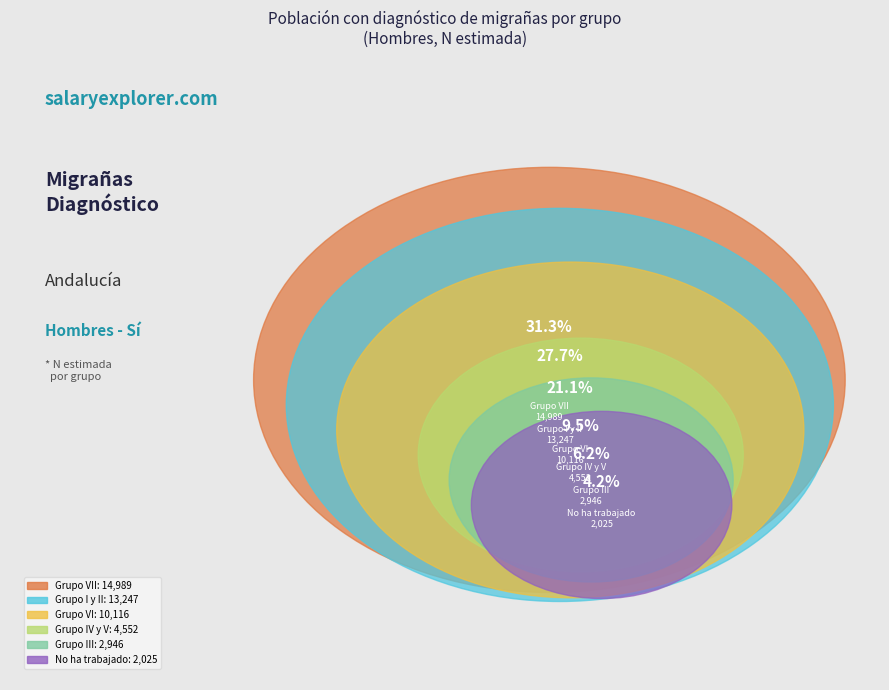

What is the change in value from Grupo IV y V to Grupo VII?

+10437